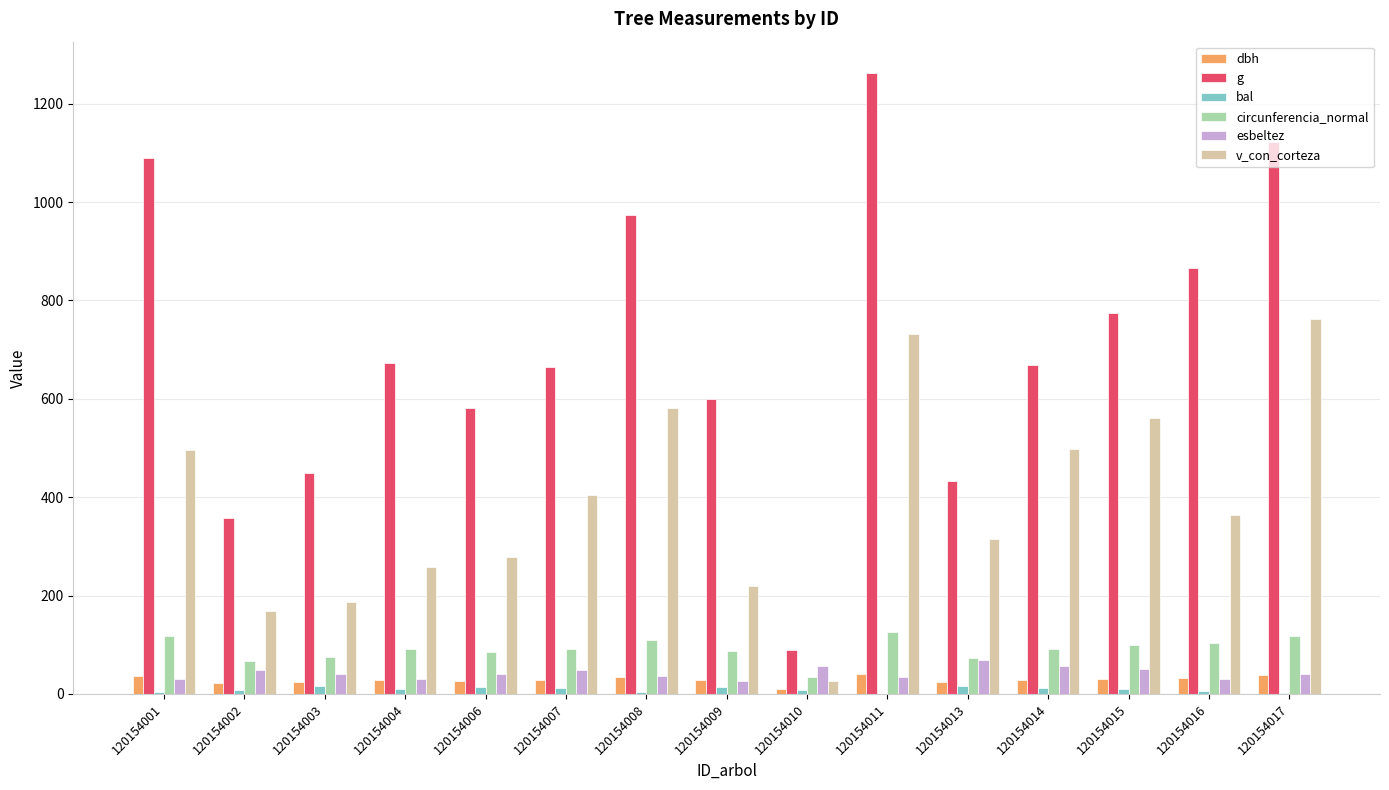

Is it true that circunferencia_normal equals 104.3 at 120154016?

True